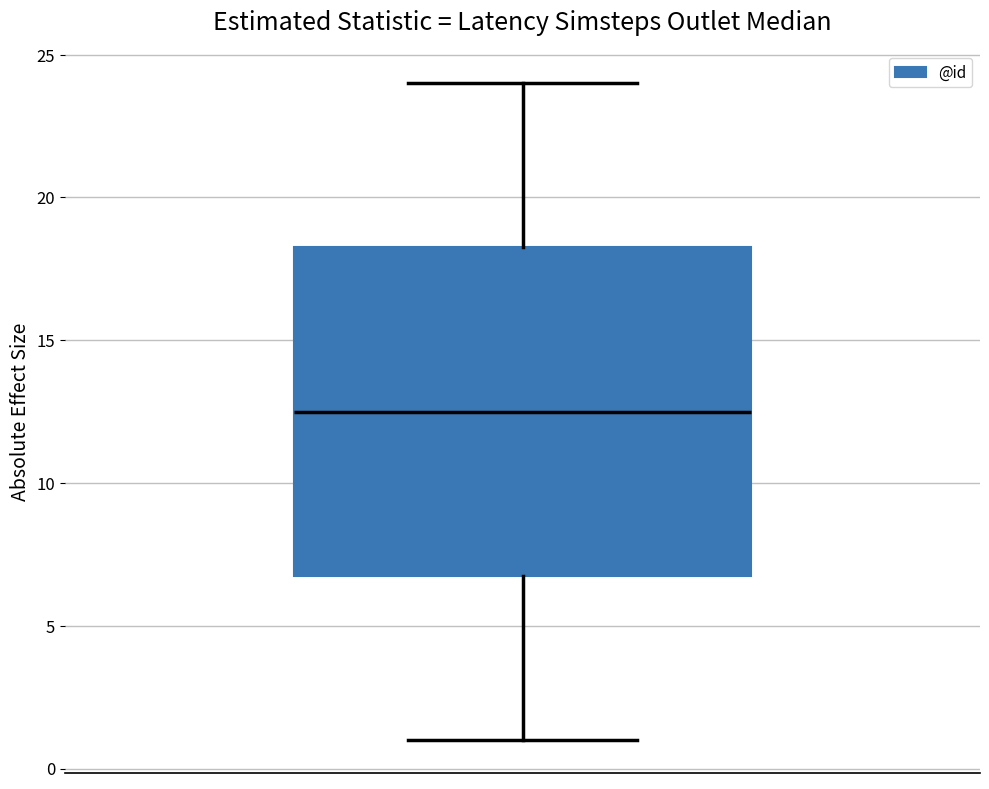

Where is the upper edge of the box on the y-axis? The values are not printed on the chart, so give them approximately, as read against the axis.

18.5